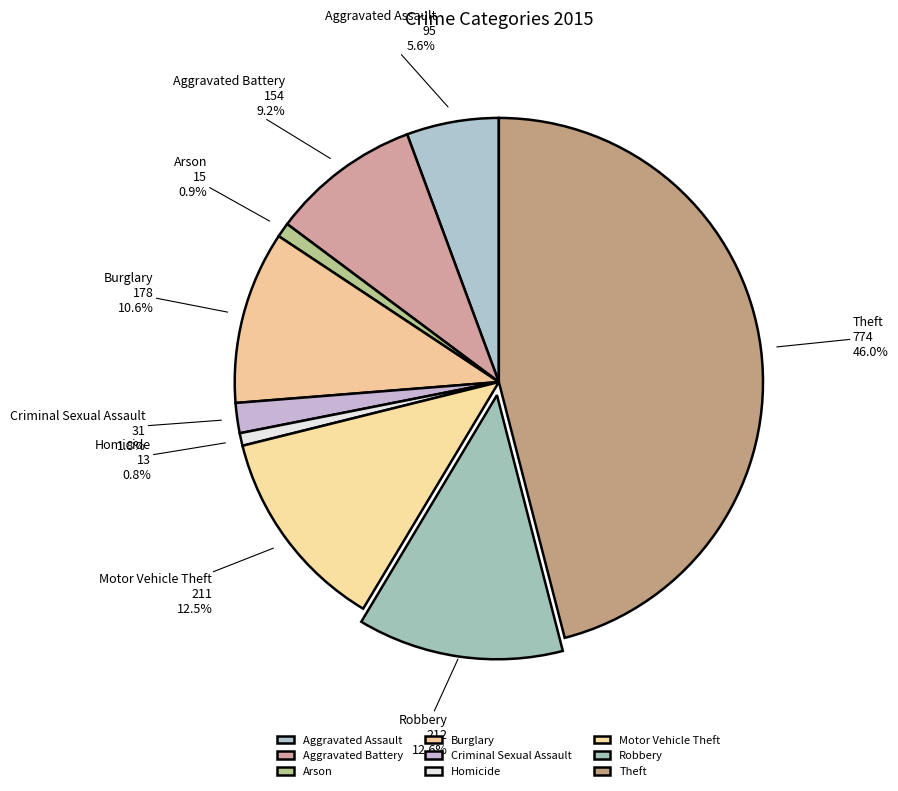

Which category has the biggest portion of the pie?

Theft